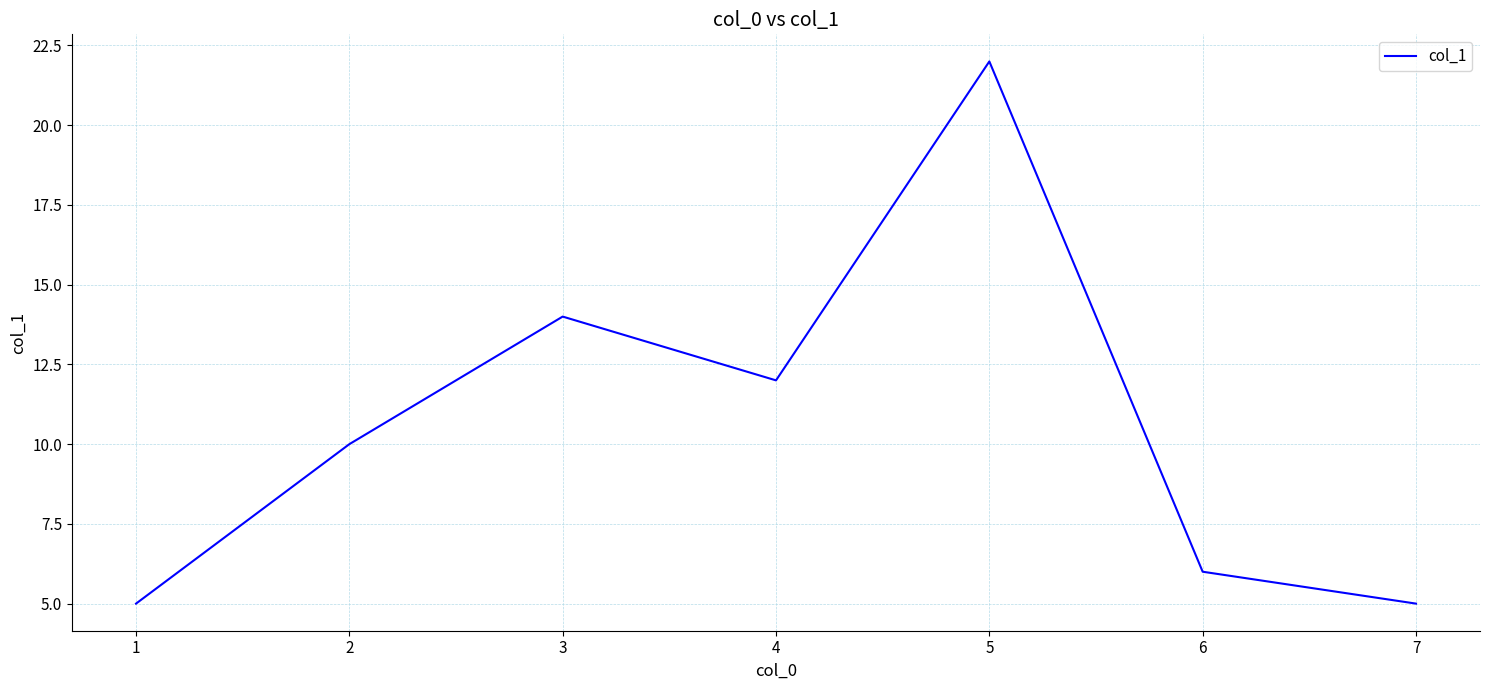

How many values are below 10?

3